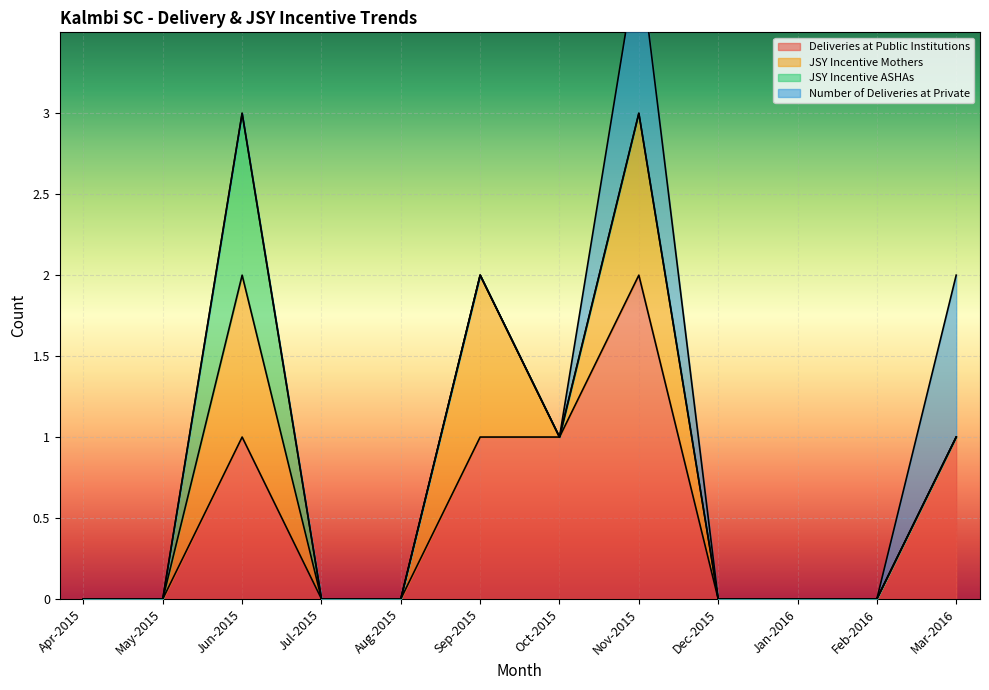

How many lines are shown in the chart?

4